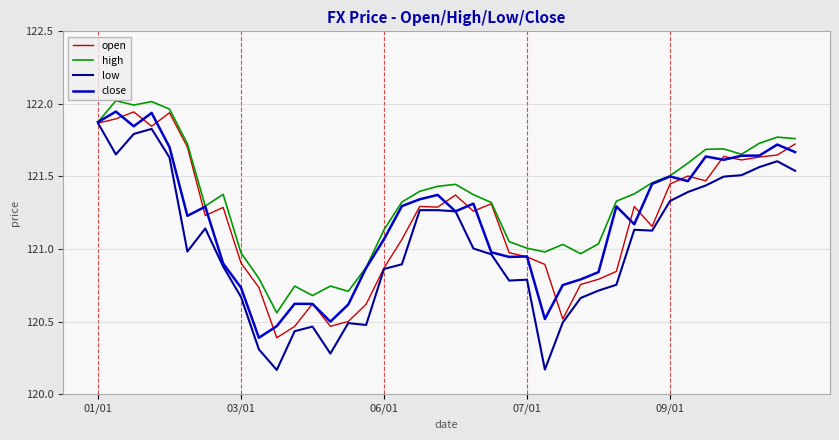

Which series has the largest total across all categories?

high